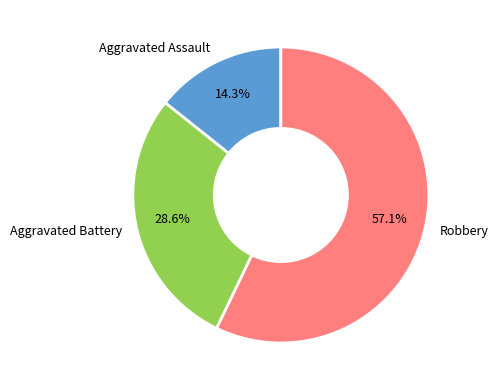

Between Aggravated Battery and Robbery, which is larger?

Robbery